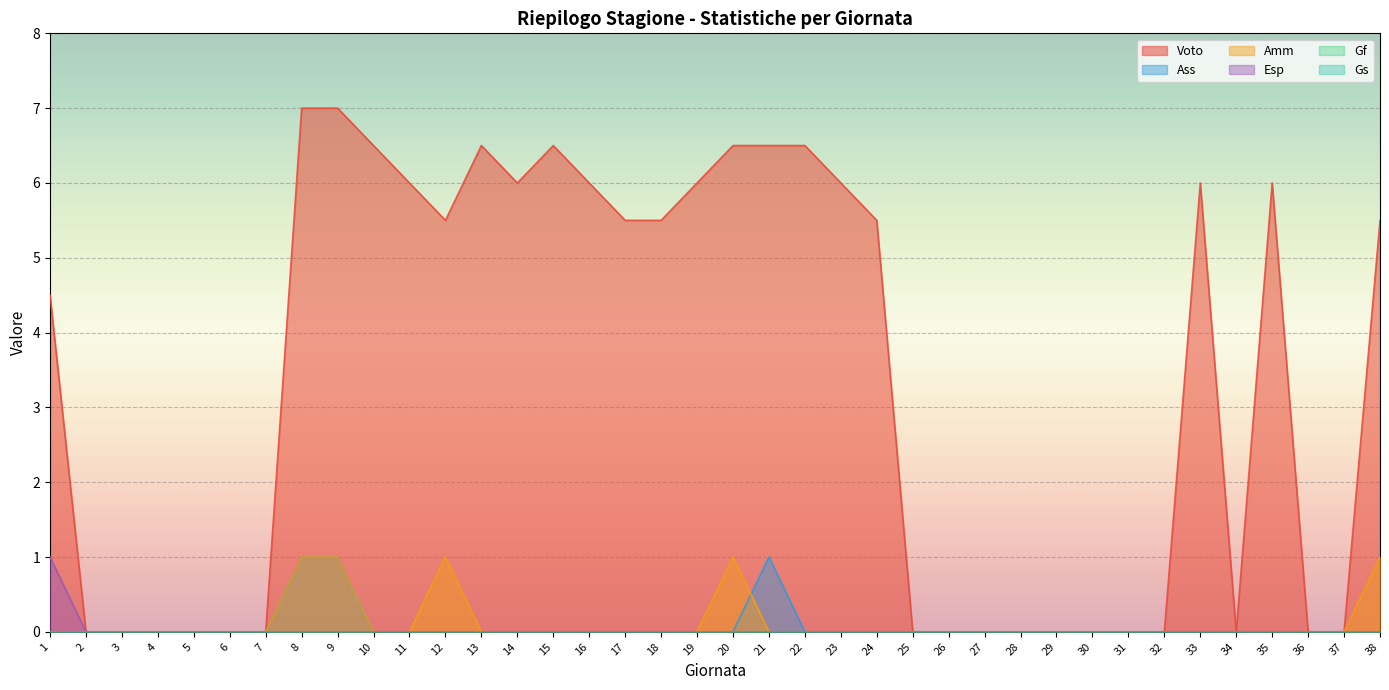

Does the chart display data point markers on the line(s)?

No